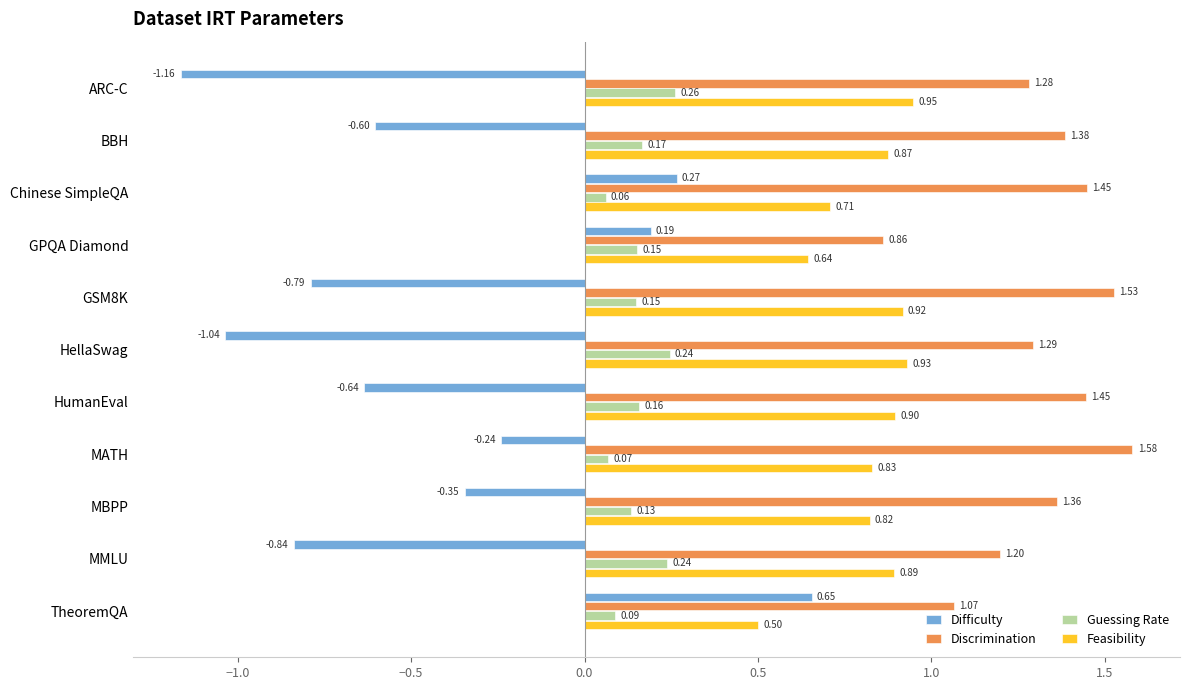

What is the sum of all Guessing Rate values?

1.7